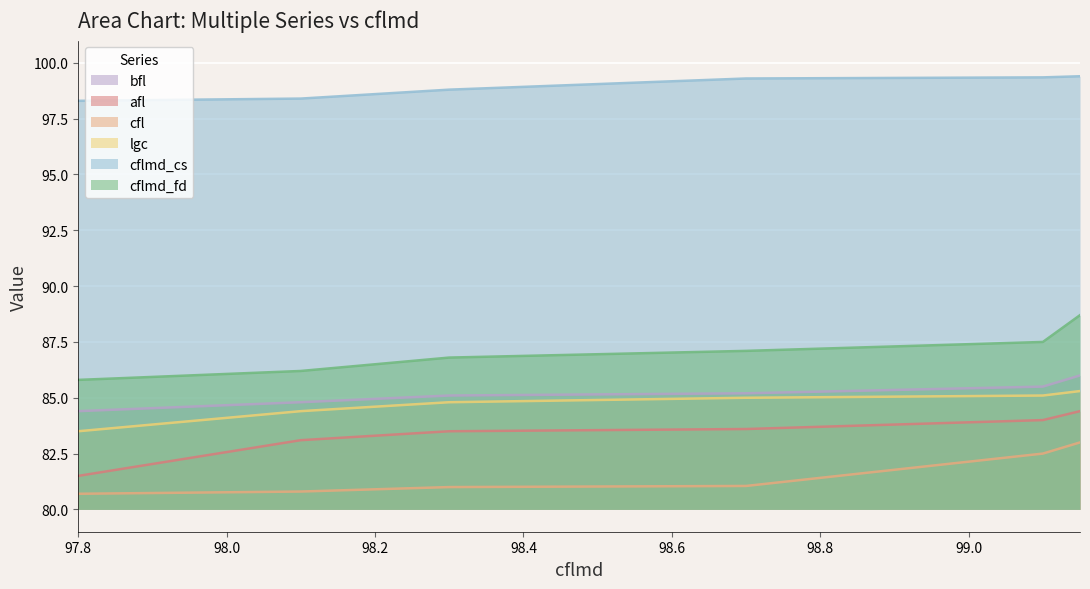

Which series has the largest total across all categories?

cflmd_cs